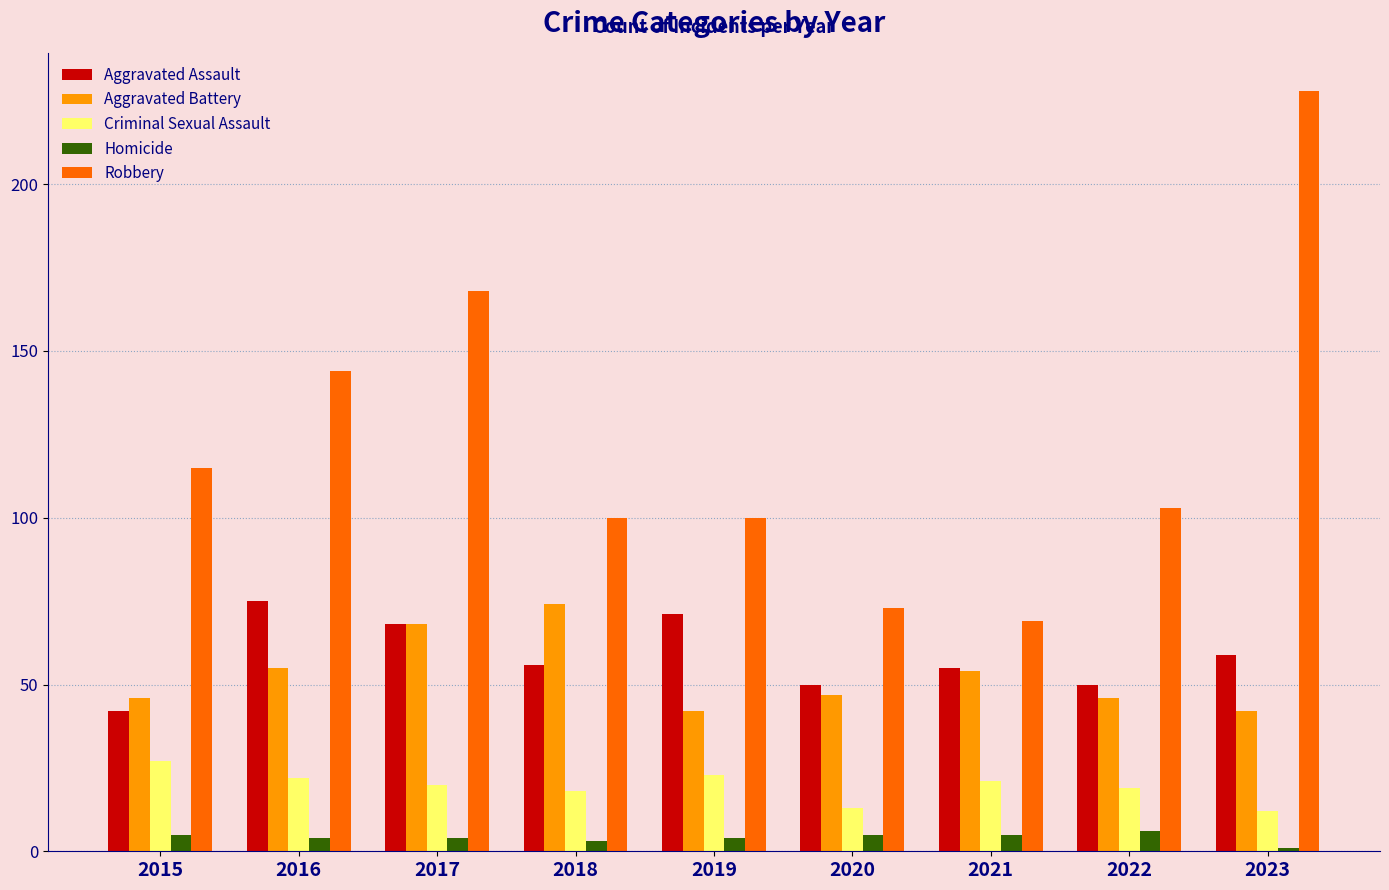

Are the bars grouped side by side (vs. stacked)?

Yes